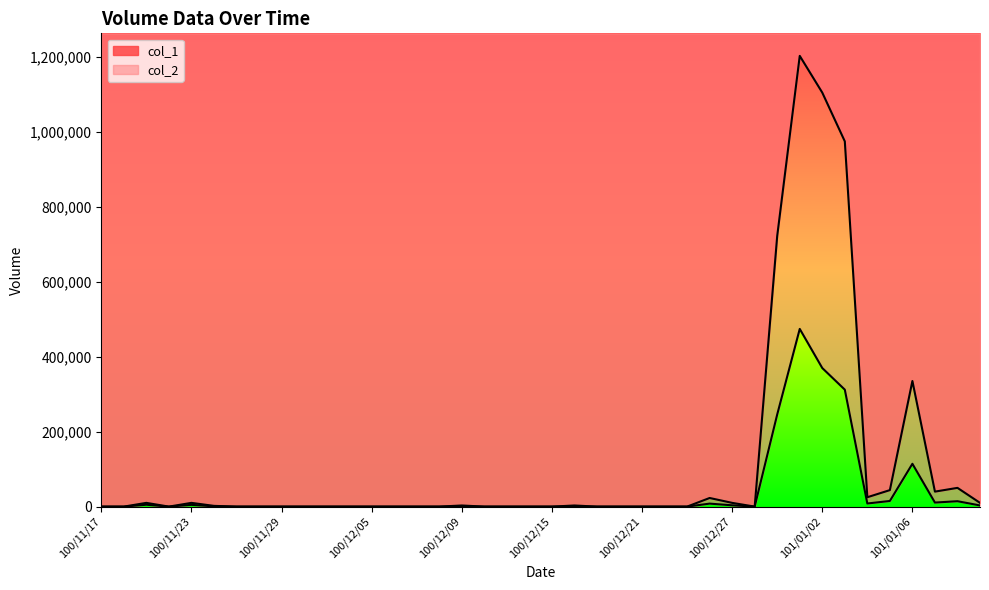

What is the sum of the col_2 values at 101/01/03 and 100/12/06?

311880